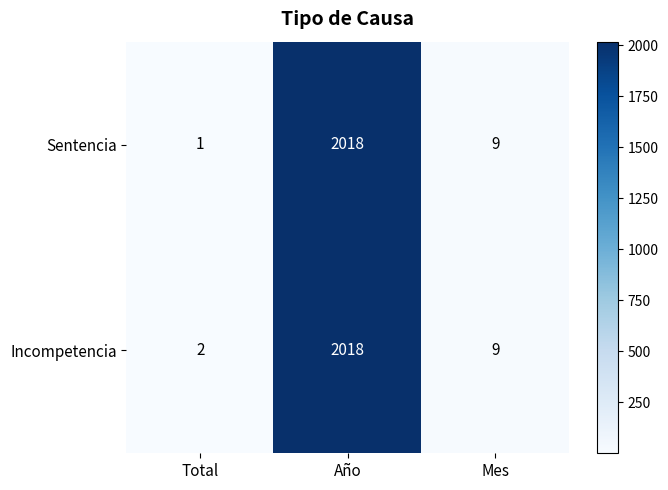

Reading left to right, transcribe all the data shown in this chart.

Sentencia: 1	2018	9
Incompetencia: 2	2018	9